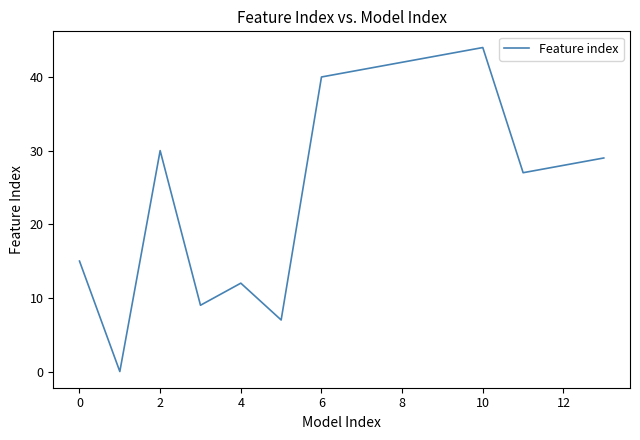

True or false: the data has more than 0 interior local peaks.

True